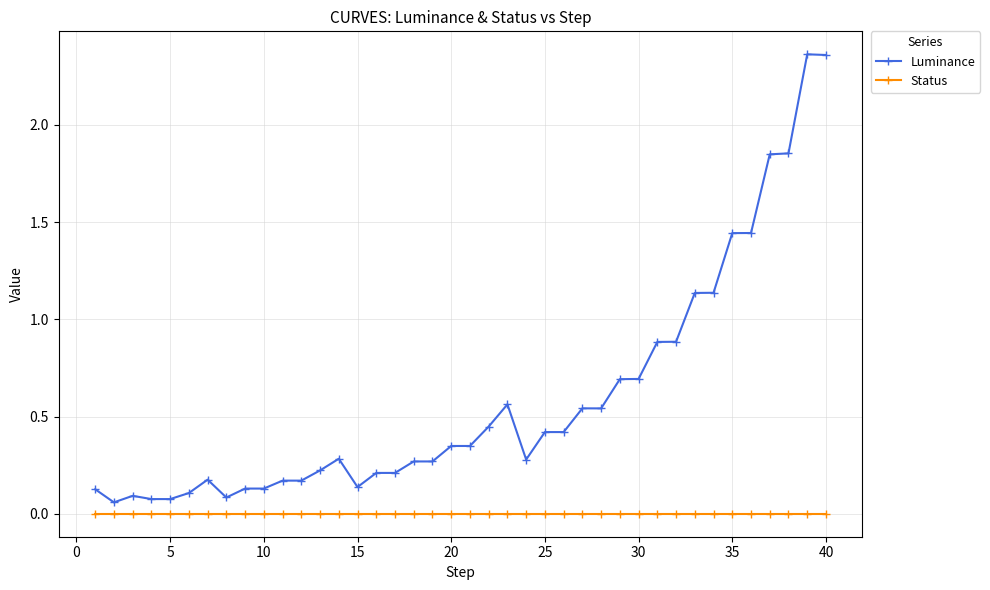

Which series has the widest spread of values?

Luminance